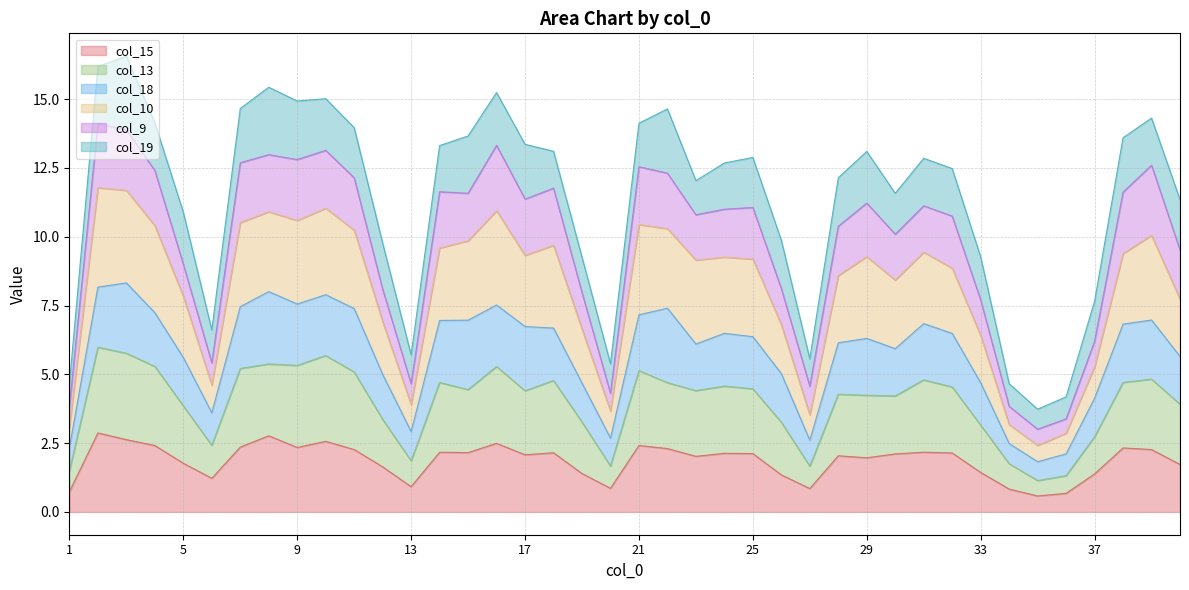

The value of col_13 at 22 is 7.4. True or false?

False